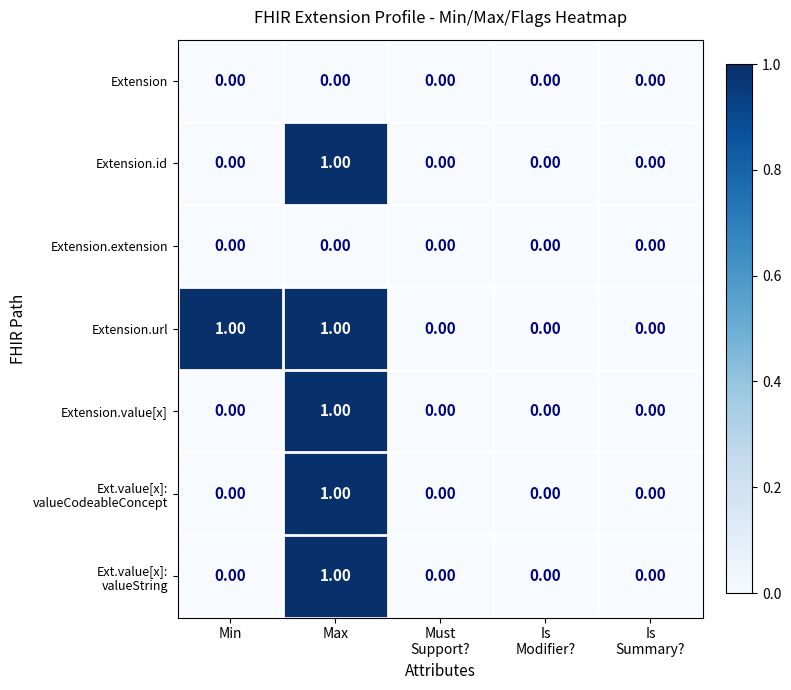

At which category is the sum across all series the highest?

Max